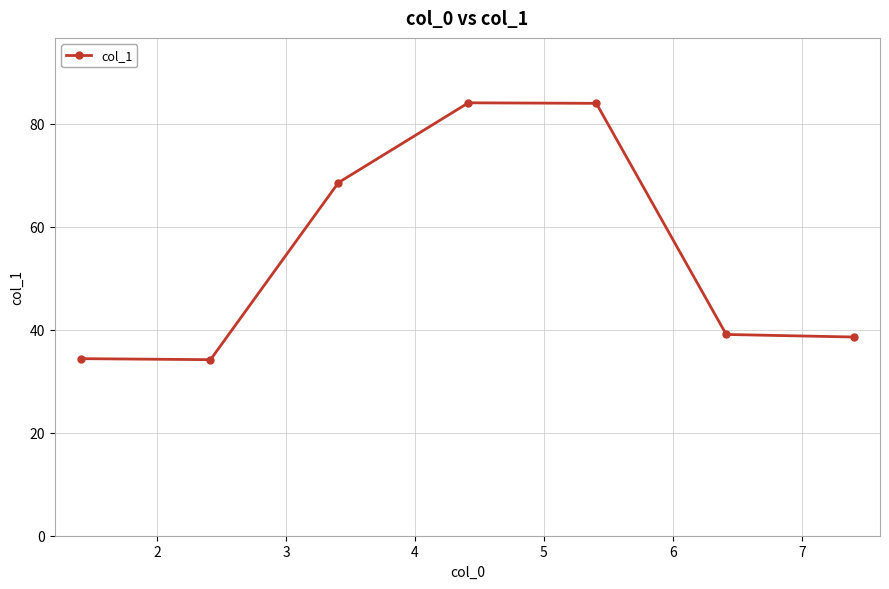

What is the sum of all values?

383.0